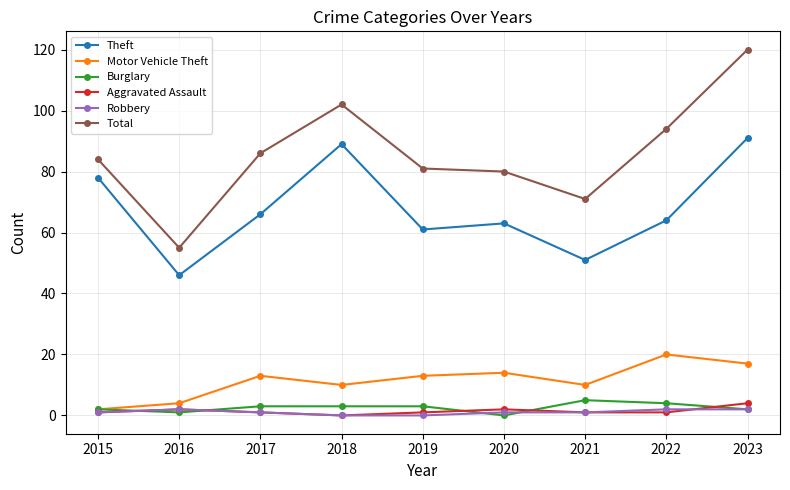

At how many categories does at least one series exceed 77?

7